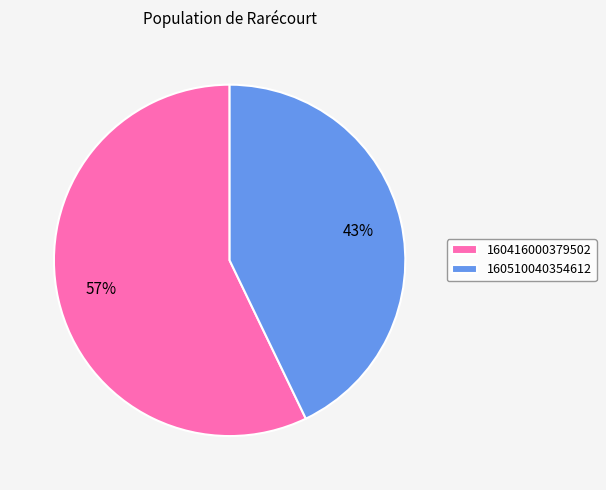

Which category has the biggest portion of the pie?

160416000379502